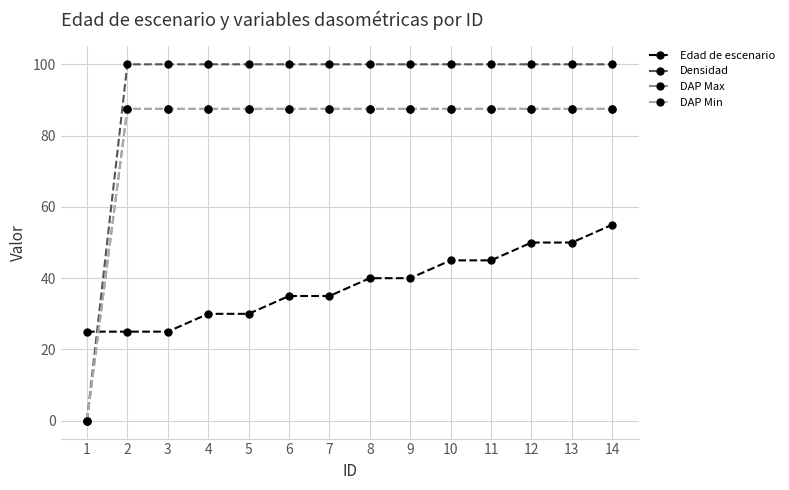

Between which two adjacent categories do Edad de escenario and DAP Max first intersect?

1 and 2